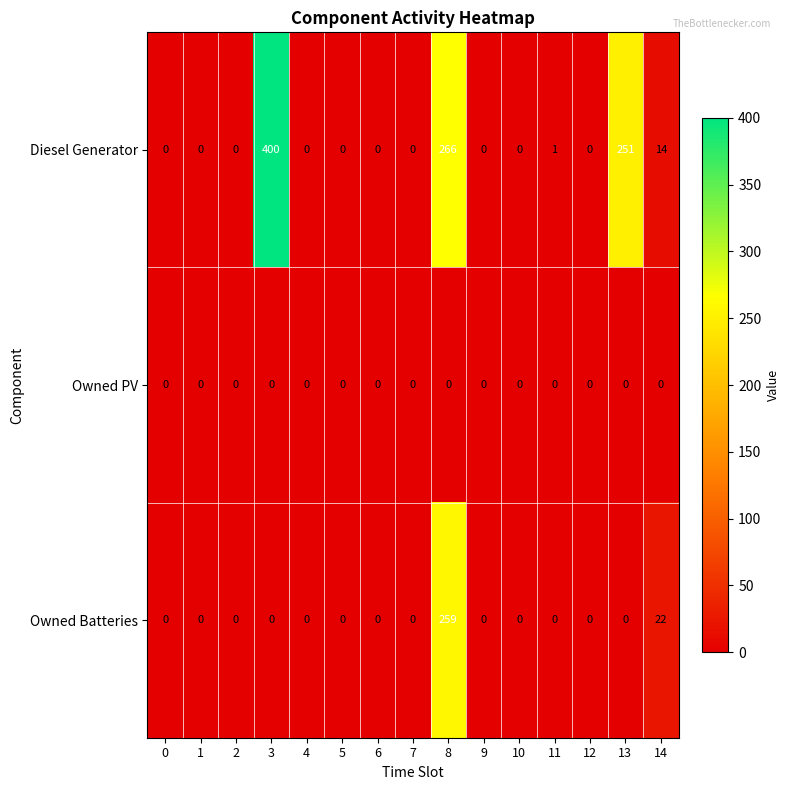

True or false: Diesel Generator has a value of -166 at 0.

False